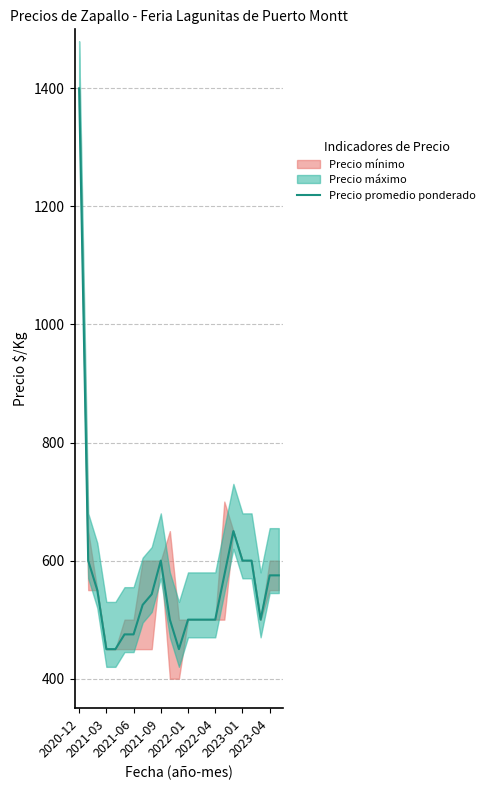

What is the change in value from 2022-04 to 15?

+25